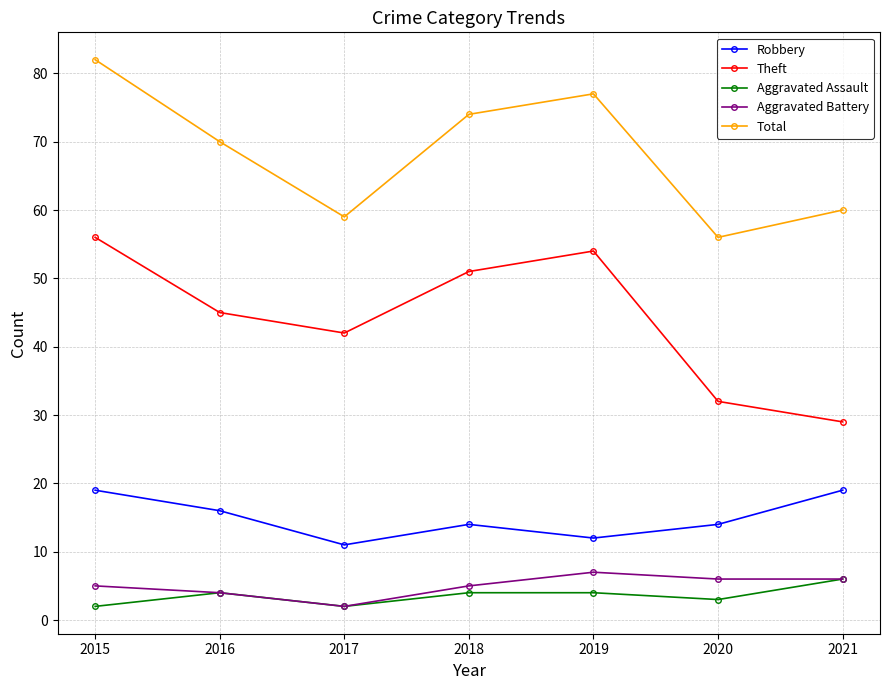

What is the sum of all Theft values?

309